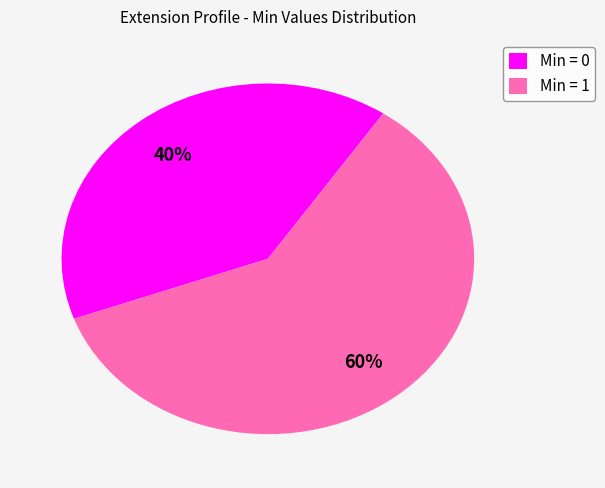

Count the number of slices in the pie.

2